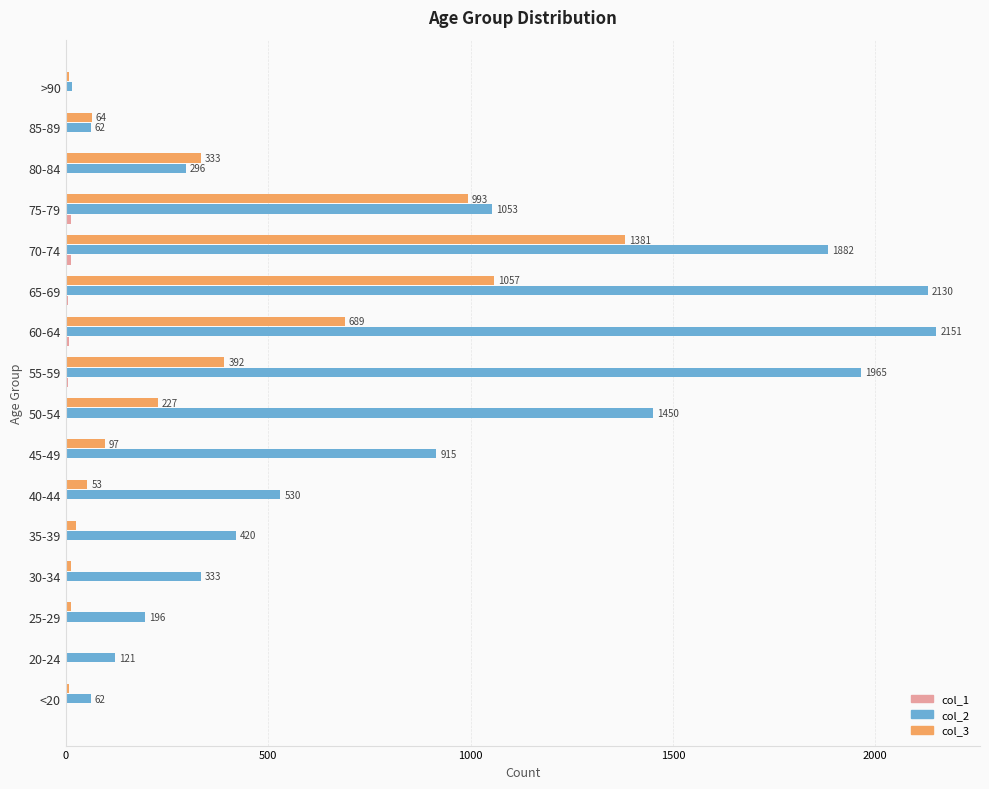

What is the maximum value shown in the chart?

2151